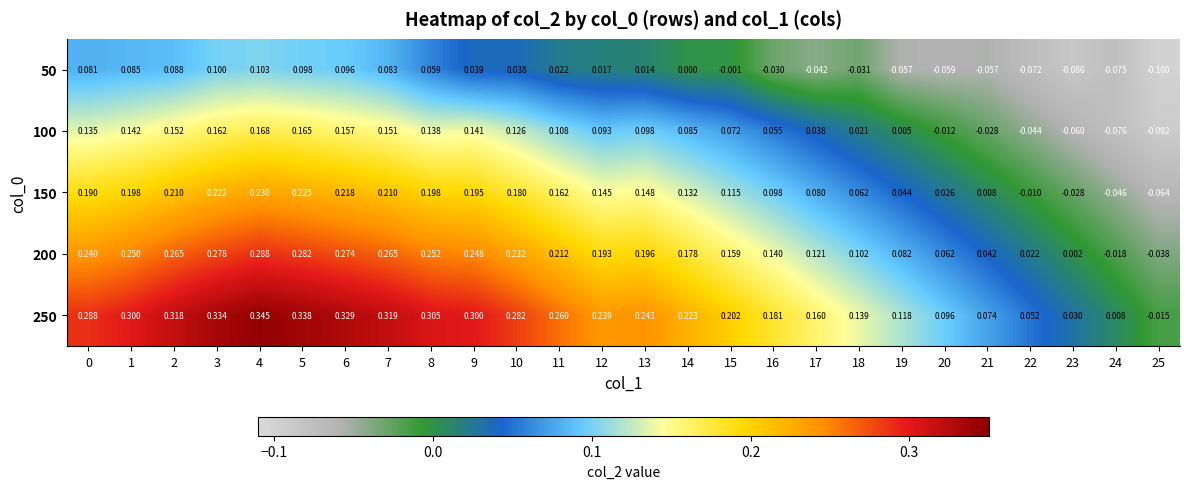

Is the value of 50 at 2 greater than the value of 150 at 15?

No